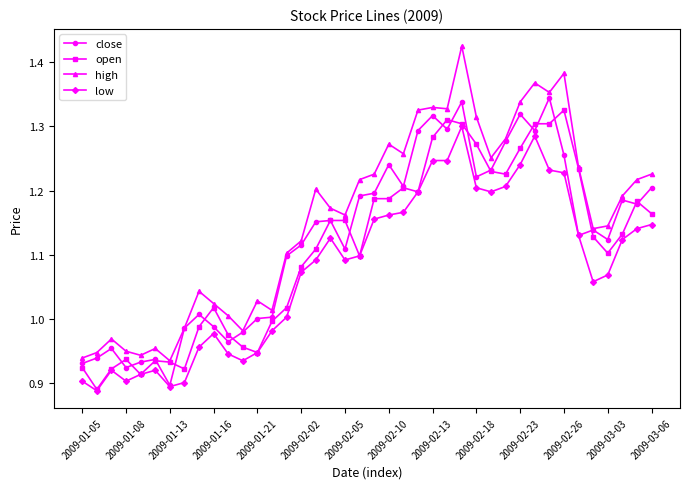

Which series has the largest total across all categories?

high